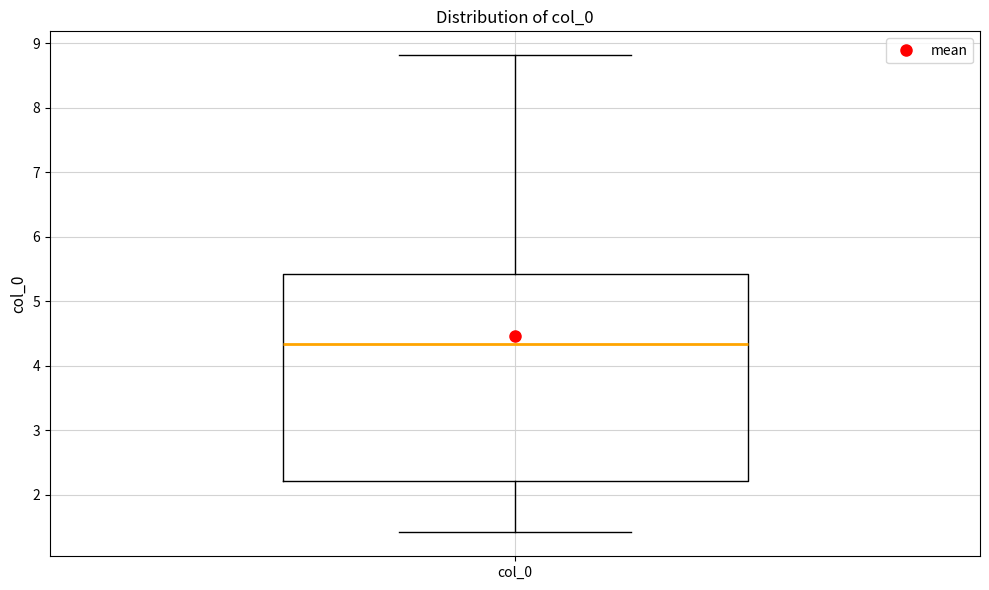

Transcribe this box plot: give where the median line is, the range the box spans, and where the two whiskers end, as read against the y-axis. The values are not printed on the chart, so give them approximately, as read against the axis.

median 4.3, box 2.2 to 5.4, whiskers 1.4 to 8.8